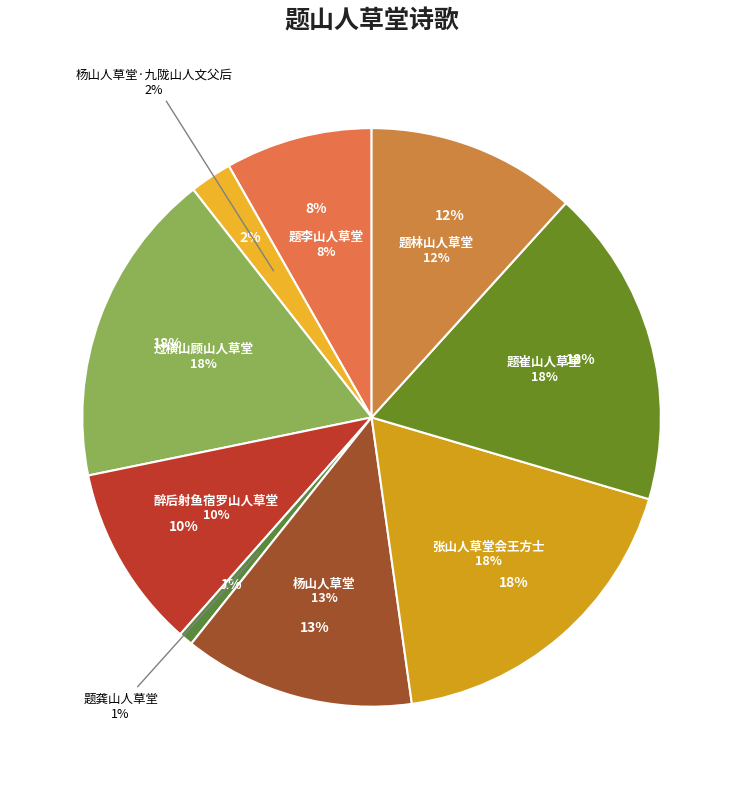

Is 题龚山人草堂 the majority of the pie?

No